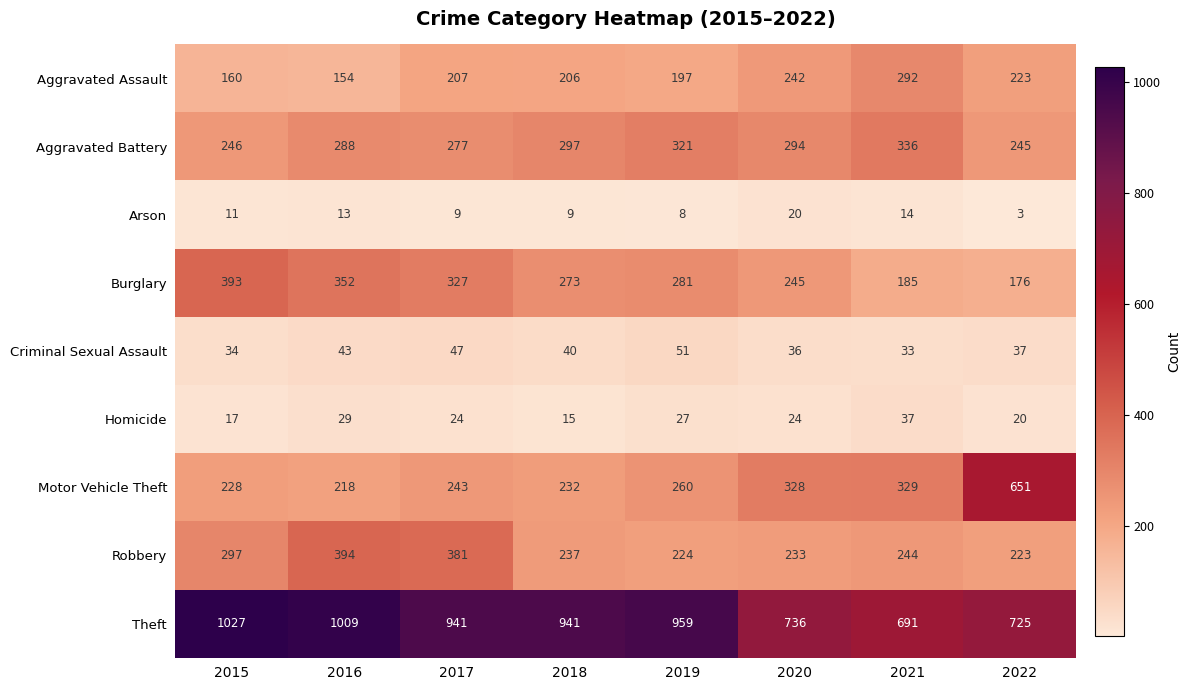

What is the difference between the maximum and minimum values in the Motor Vehicle Theft series?

433